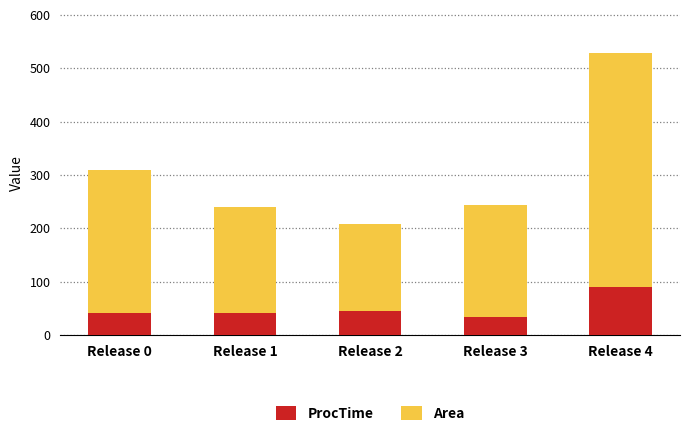

What is the total value across all series at Release 1?

239.1